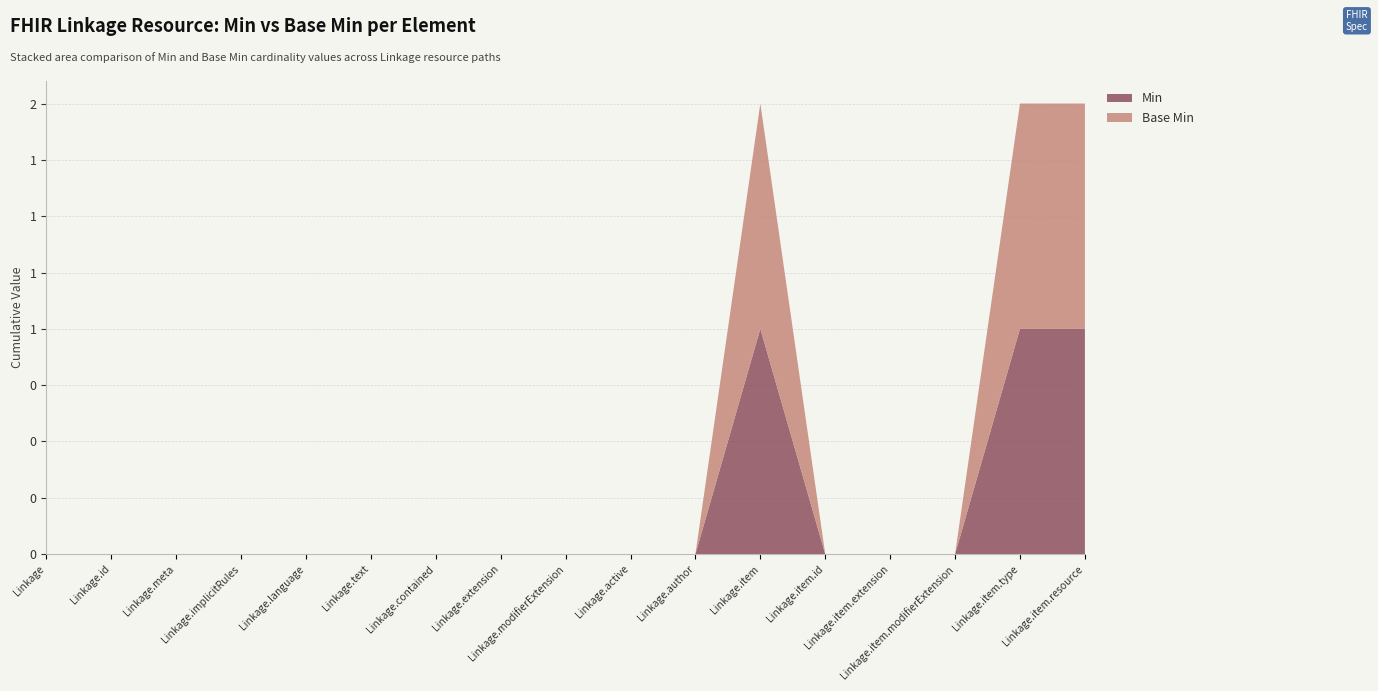

Reading right to left, what are all the values shown in this chart?

Min: Linkage.item.resource=1	Linkage.item.type=1	Linkage.item.modifierExtension=0	Linkage.item.extension=0	Linkage.item.id=0	Linkage.item=1	Linkage.author=0	Linkage.active=0	Linkage.modifierExtension=0	Linkage.extension=0	Linkage.contained=0	Linkage.text=0	Linkage.language=0	Linkage.implicitRules=0	Linkage.meta=0	Linkage.id=0	Linkage=0
Base Min: Linkage.item.resource=1	Linkage.item.type=1	Linkage.item.modifierExtension=0	Linkage.item.extension=0	Linkage.item.id=0	Linkage.item=1	Linkage.author=0	Linkage.active=0	Linkage.modifierExtension=0	Linkage.extension=0	Linkage.contained=0	Linkage.text=0	Linkage.language=0	Linkage.implicitRules=0	Linkage.meta=0	Linkage.id=0	Linkage=0